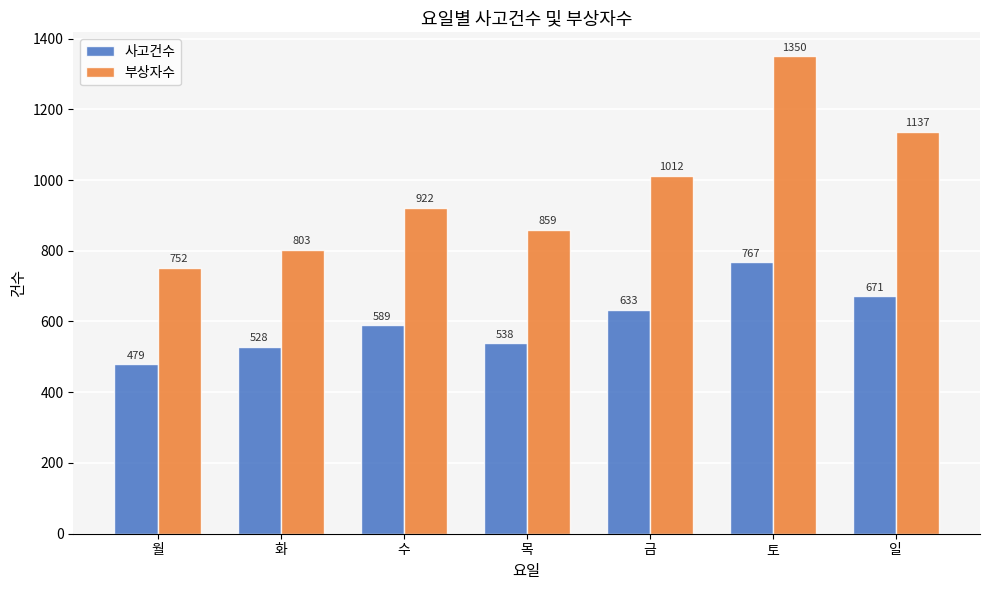

At which label is 부상자수 closest to 1051?

금